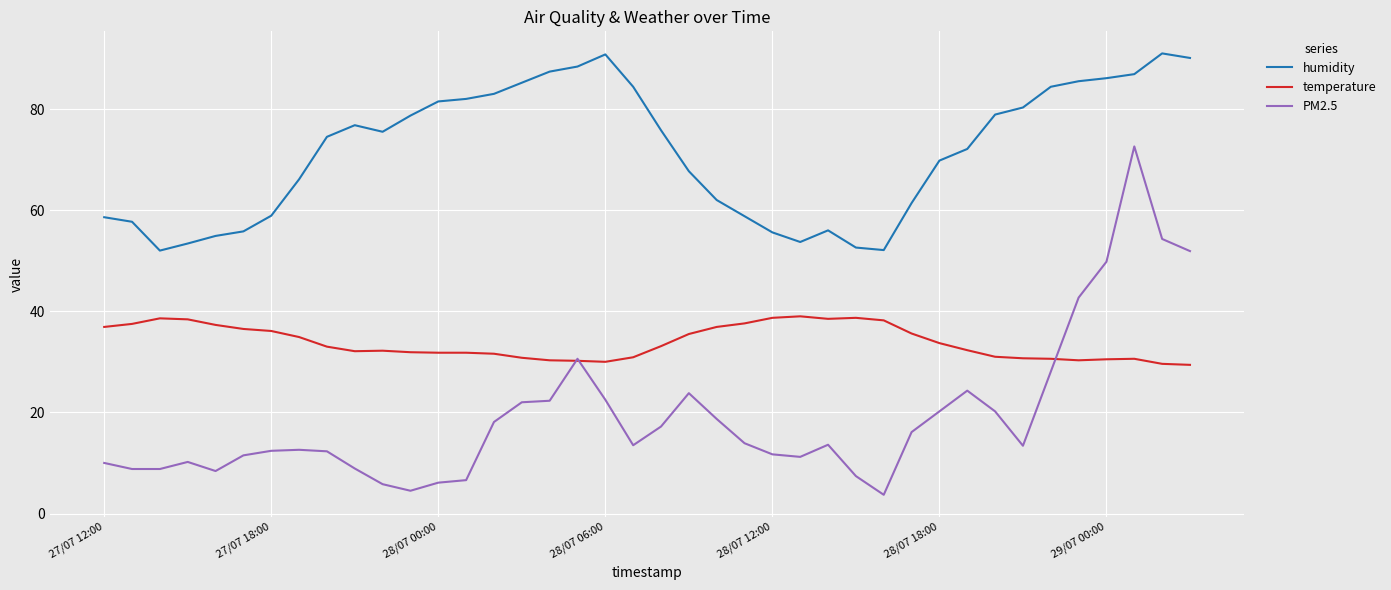

Does the chart have visible grid lines?

Yes